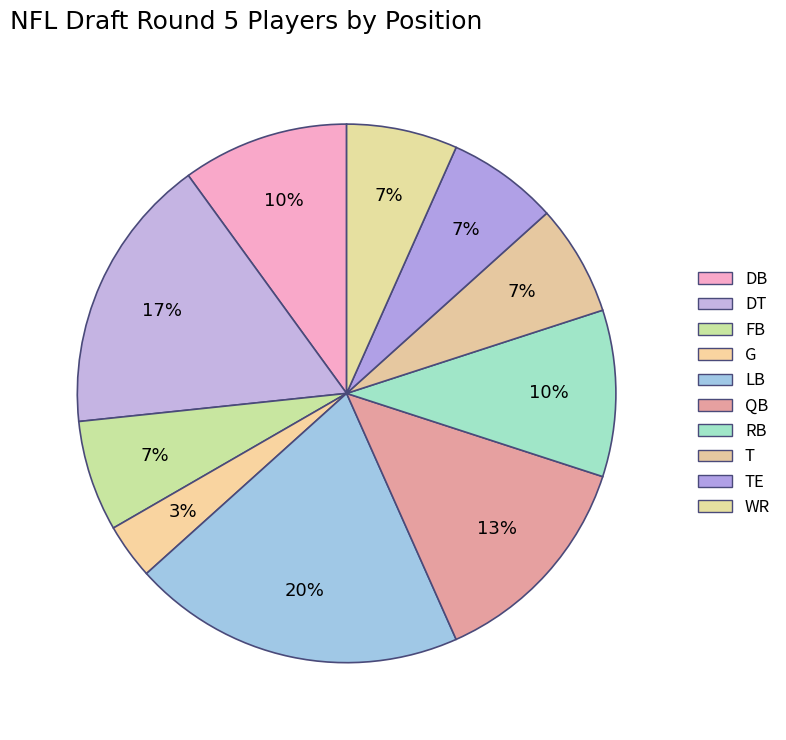

Which slice is the largest?

LB